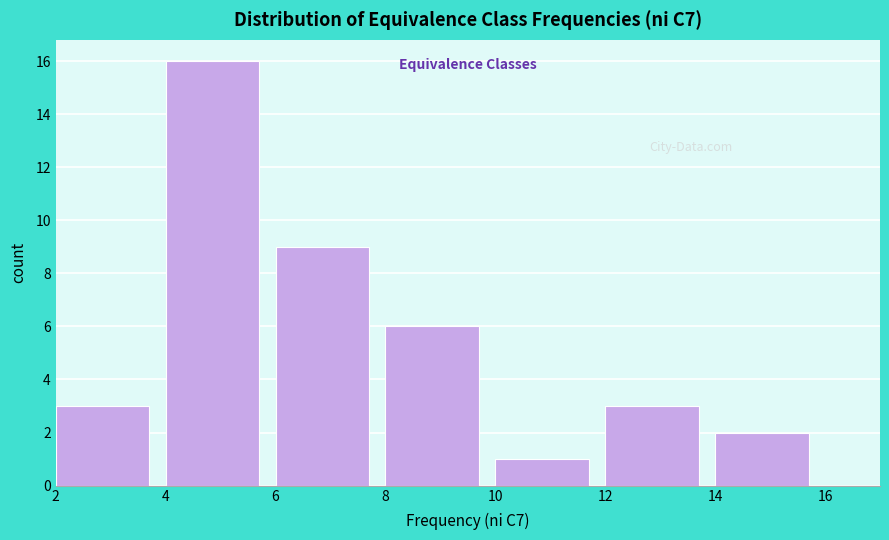

Reading left to right, transcribe this chart: for each bar, give the range it covers on the x-axis and its height. The values are not printed on the chart, so give them approximately, as read against the axis.

2 to 4: 3
4 to 6: 16
6 to 8: 9
8 to 10: 6
10 to 12: 1
12 to 14: 3
14 to 16: 2